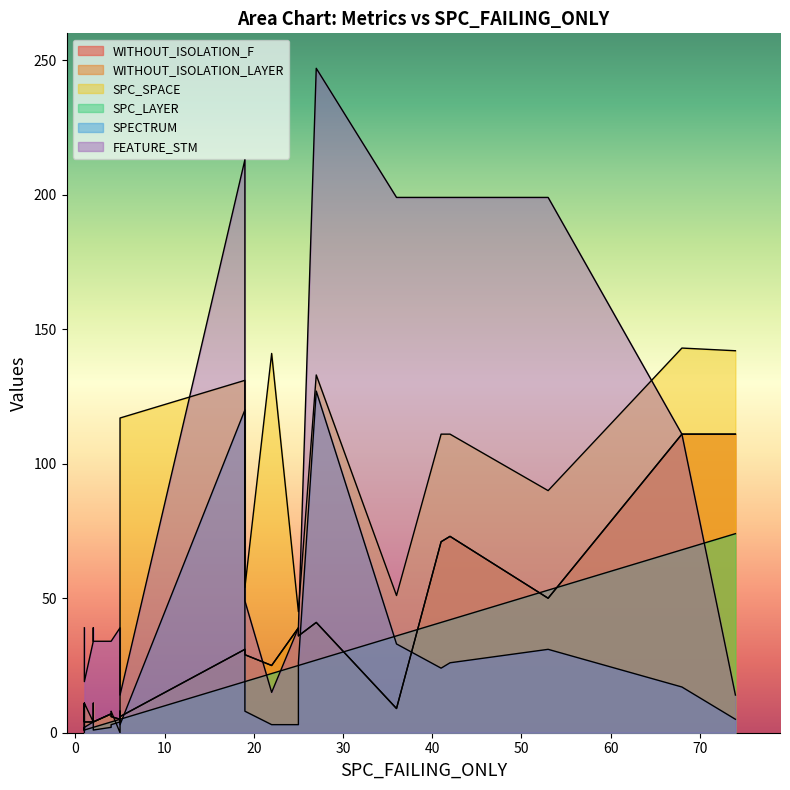

What is the value of the WITHOUT_ISOLATION_F point at the 18th from the left?

4